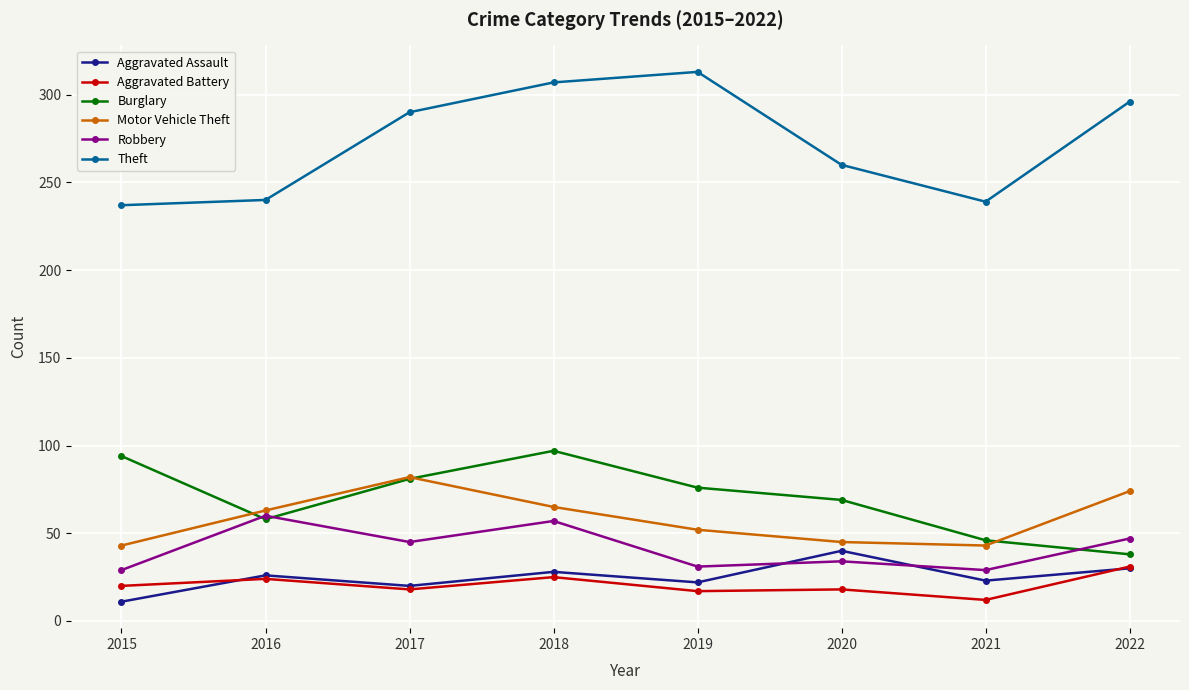

What value does the Burglary series have at 2020?

69